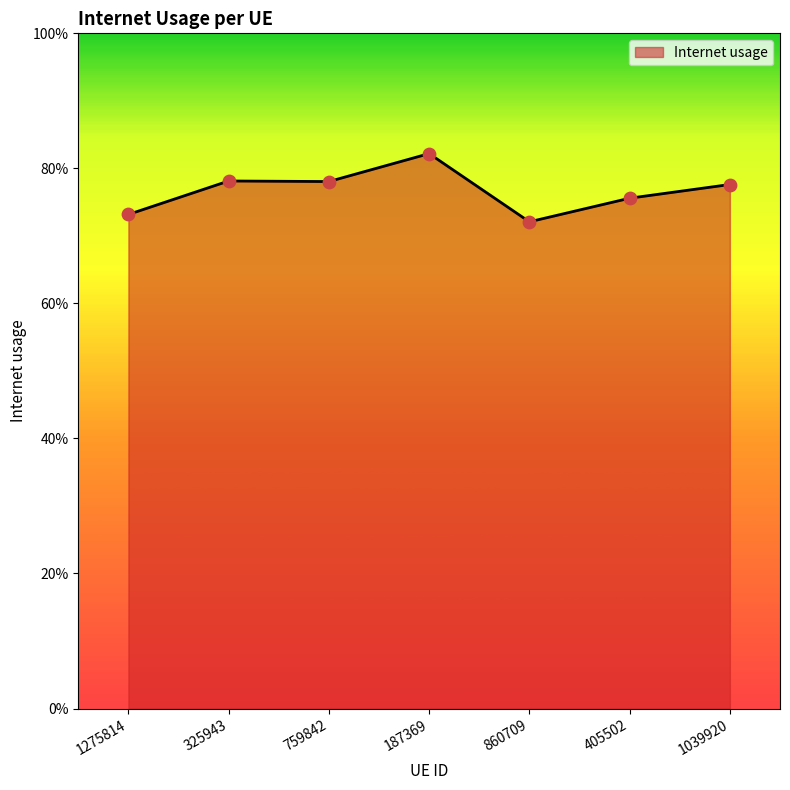

What is the change in value from 325943 to 860709?

-0.1